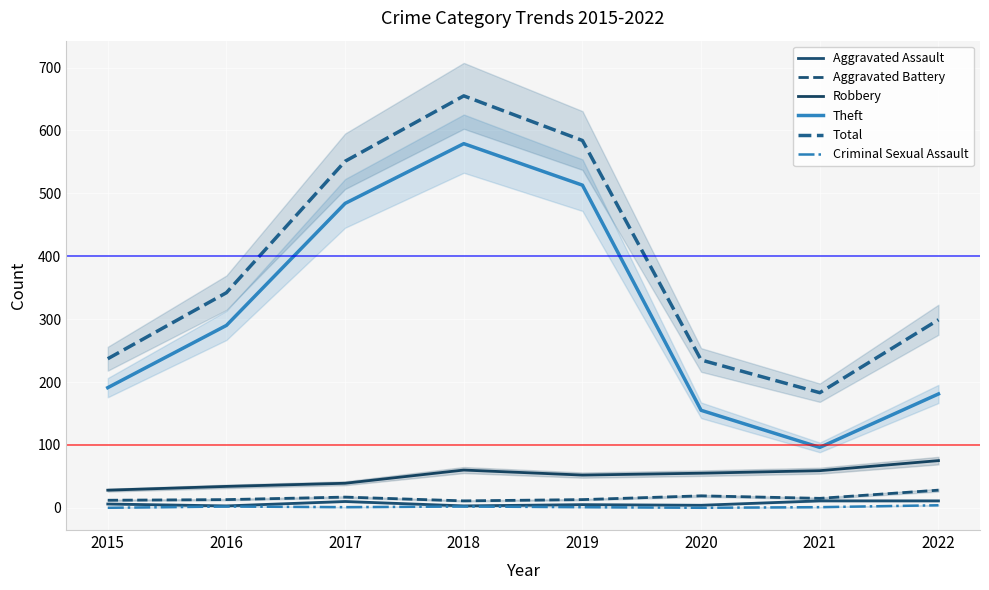

Which series has the largest total across all categories?

Total